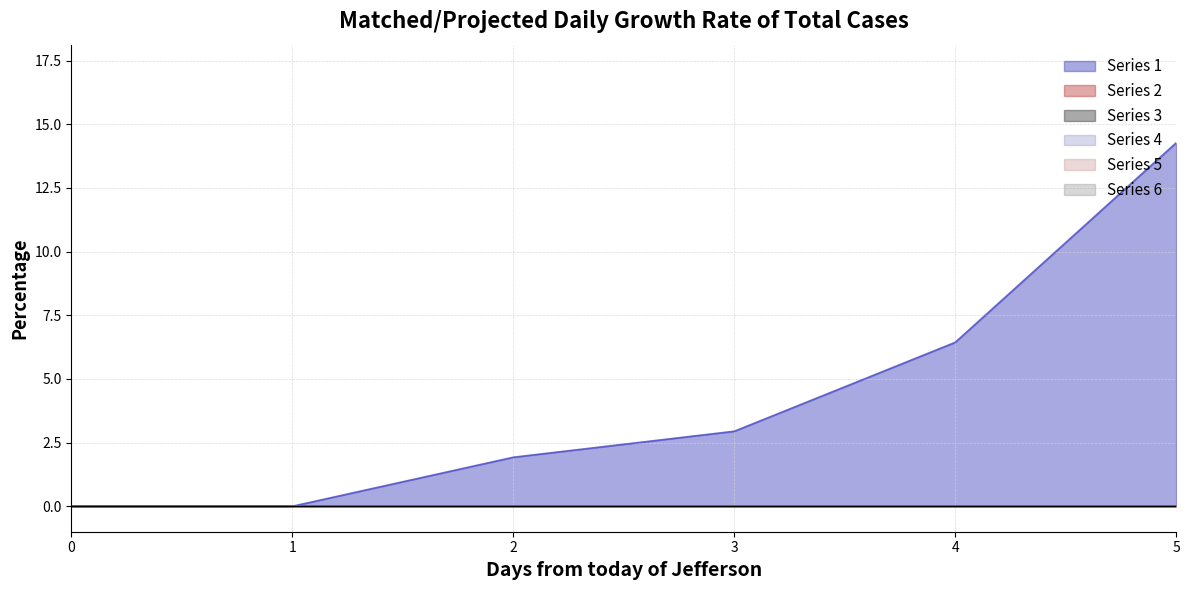

Rank the series by their maximum value, from lowest to highest.

2, 3, 4, 5, 6, 1